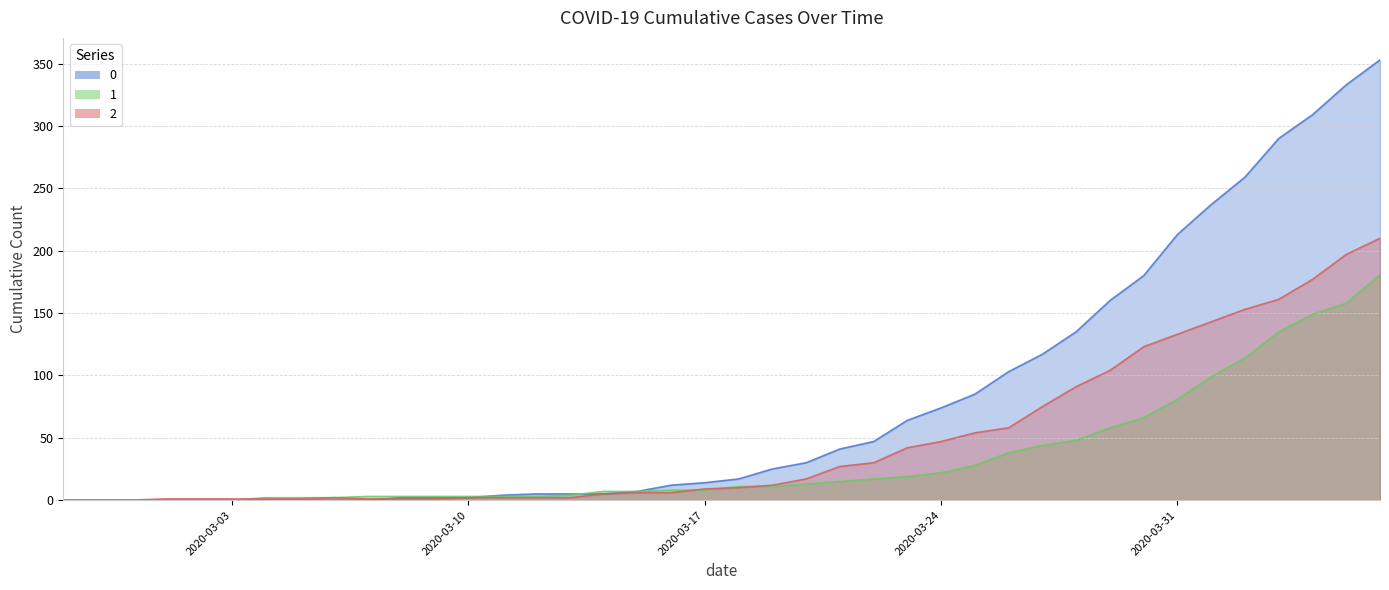

The value of 1 at 2020-03-25 is 16. True or false?

False